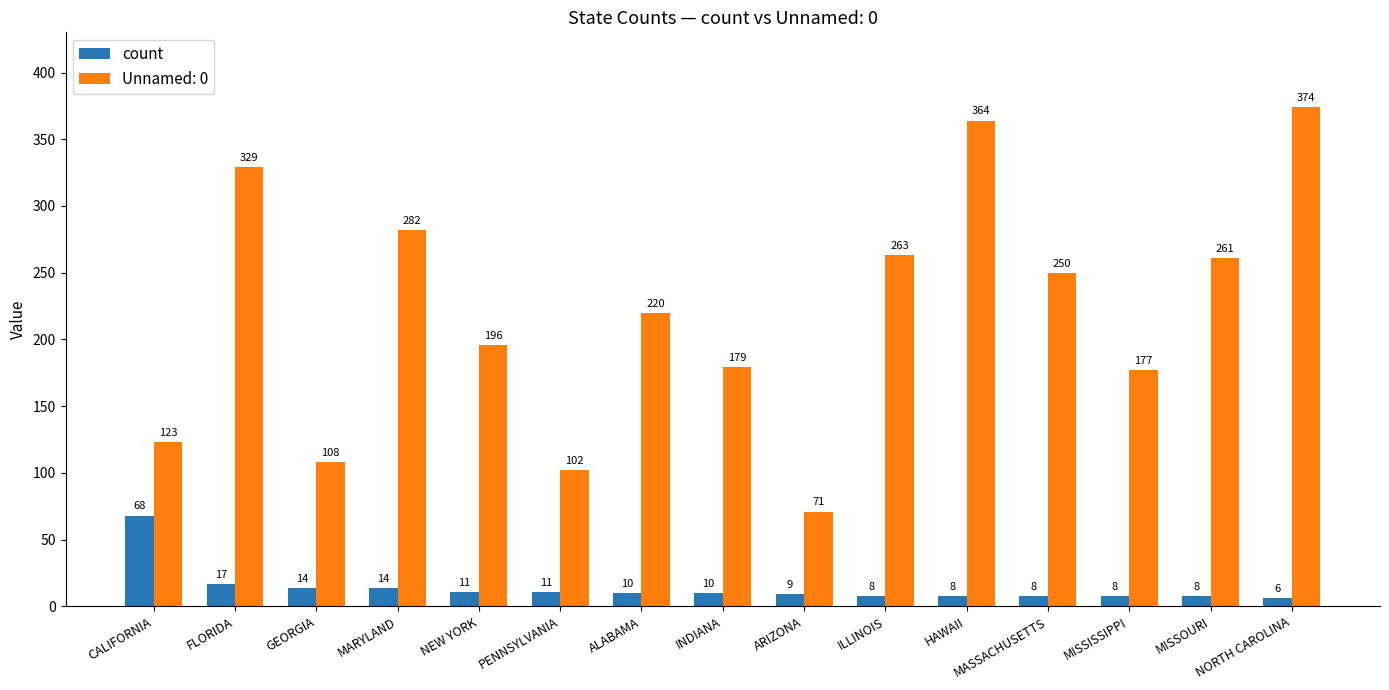

The value of count at INDIANA is 10. True or false?

True